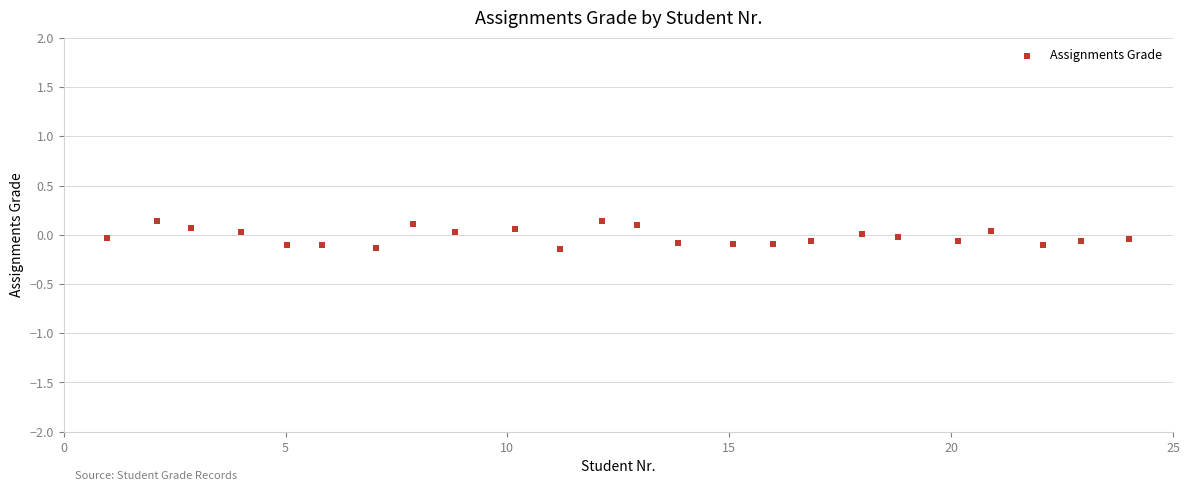

What is the range of Y values (max minus min)?

0.3